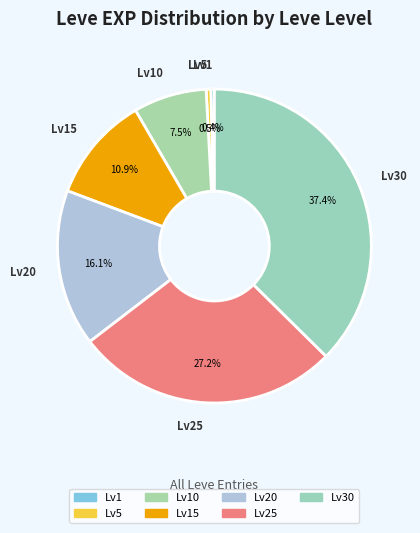

Which category has the smallest portion of the pie?

1